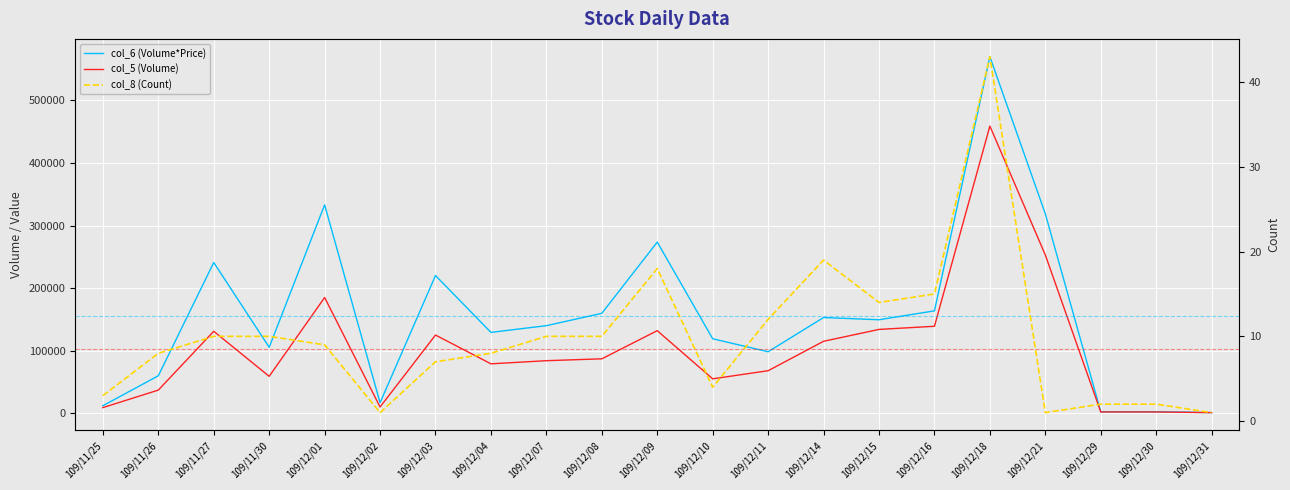

Reading right to left, extract all data points from this chart.

col_6 (Volume*Price): 109/12/31=1040	109/12/30=2440	109/12/29=2460	109/12/21=318780	109/12/18=569940	109/12/16=163660	109/12/15=149420	109/12/14=153010	109/12/11=98300	109/12/10=119060	109/12/09=273580	109/12/08=159740	109/12/07=139980	109/12/04=129250	109/12/03=220150	109/12/02=16800	109/12/01=333160	109/11/30=105450	109/11/27=240940	109/11/26=59890	109/11/25=11980
col_5 (Volume): 109/12/31=1000	109/12/30=2000	109/12/29=2000	109/12/21=253000	109/12/18=459000	109/12/16=139000	109/12/15=134000	109/12/14=115000	109/12/11=68000	109/12/10=55000	109/12/09=132000	109/12/08=87000	109/12/07=84000	109/12/04=79000	109/12/03=125000	109/12/02=10000	109/12/01=185000	109/11/30=59000	109/11/27=131000	109/11/26=37000	109/11/25=9000
col_8 (Count): 109/12/31=1	109/12/30=2	109/12/29=2	109/12/21=1	109/12/18=43	109/12/16=15	109/12/15=14	109/12/14=19	109/12/11=12	109/12/10=4	109/12/09=18	109/12/08=10	109/12/07=10	109/12/04=8	109/12/03=7	109/12/02=1	109/12/01=9	109/11/30=10	109/11/27=10	109/11/26=8	109/11/25=3